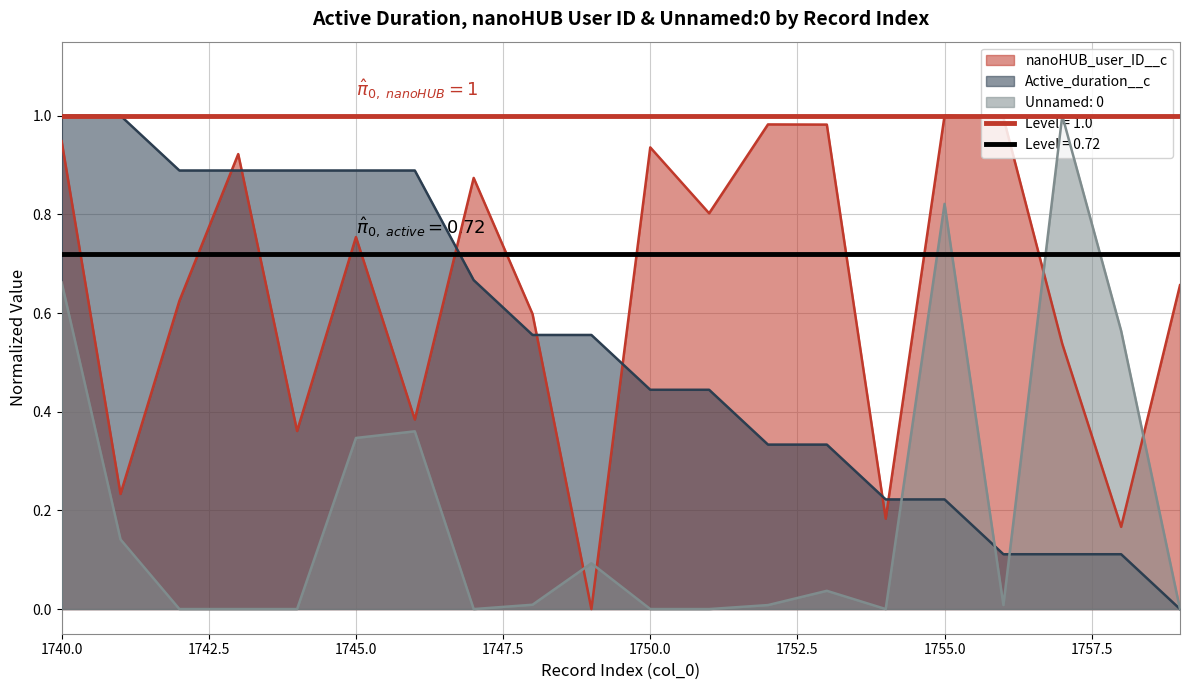

Which category has the lowest value in the Unnamed: 0 series?

1742